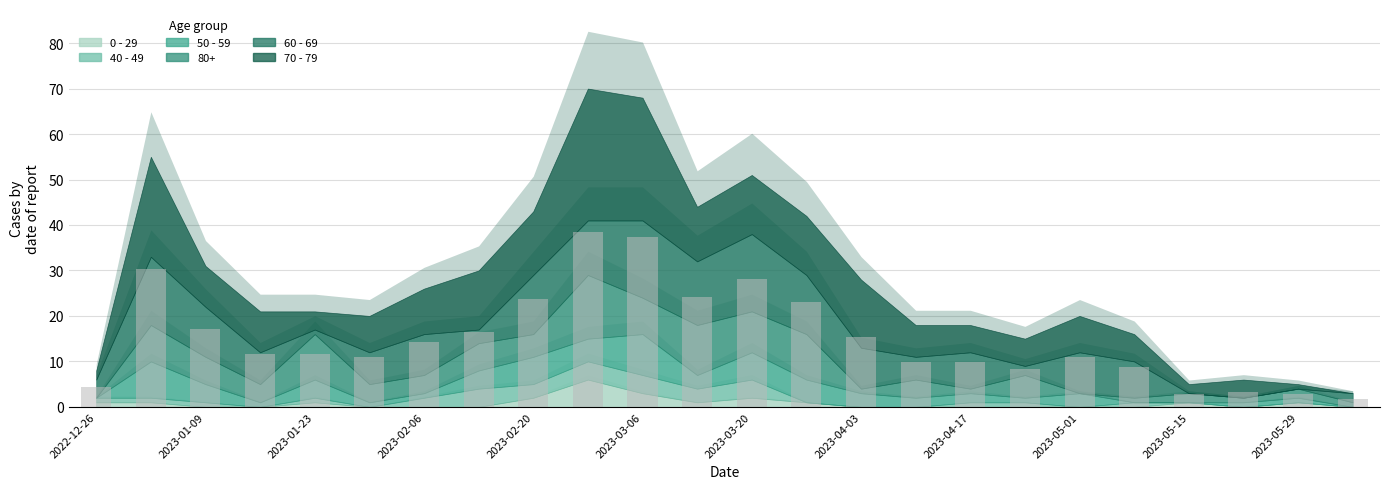

What is the value of the 9th bar from the left?

23.7